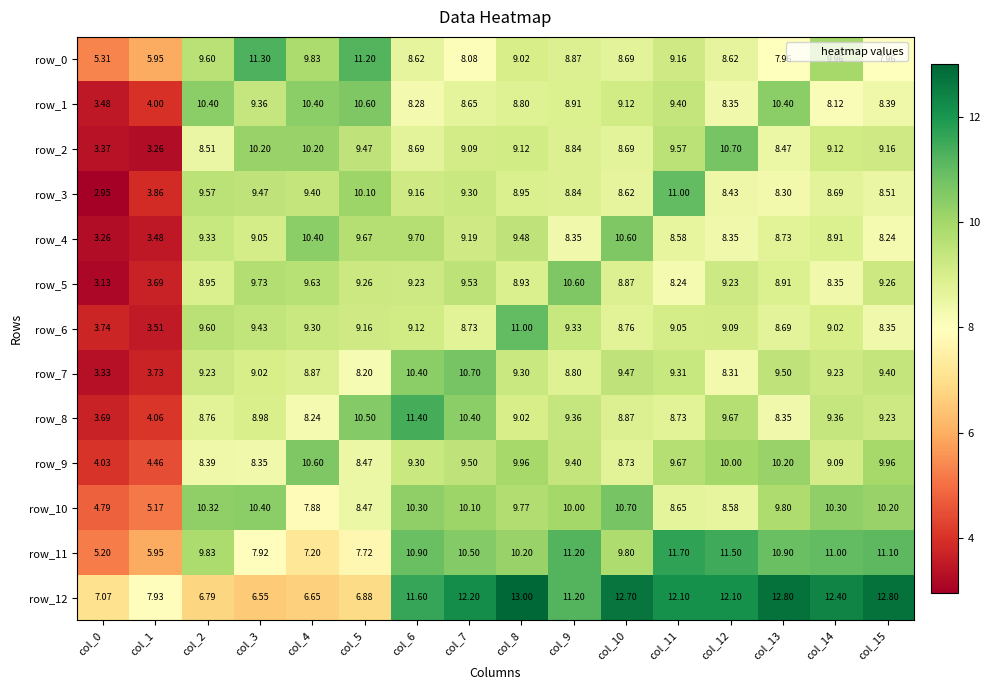

Which series changed the most between col_4 and col_13?

row_12